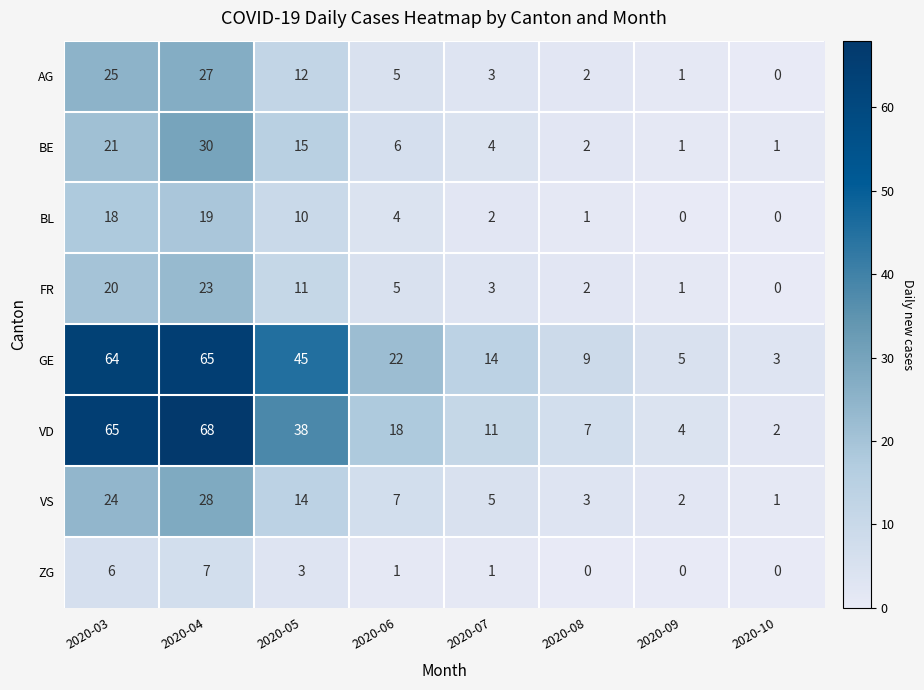

Which series has the largest total across all categories?

GE